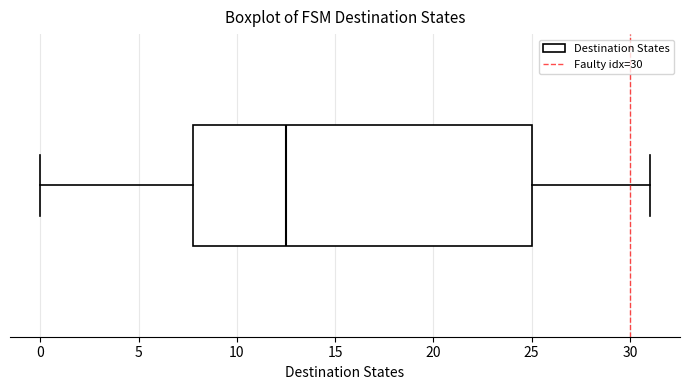

Where is the left edge of the box on the x-axis? The values are not printed on the chart, so give them approximately, as read against the axis.

8.0